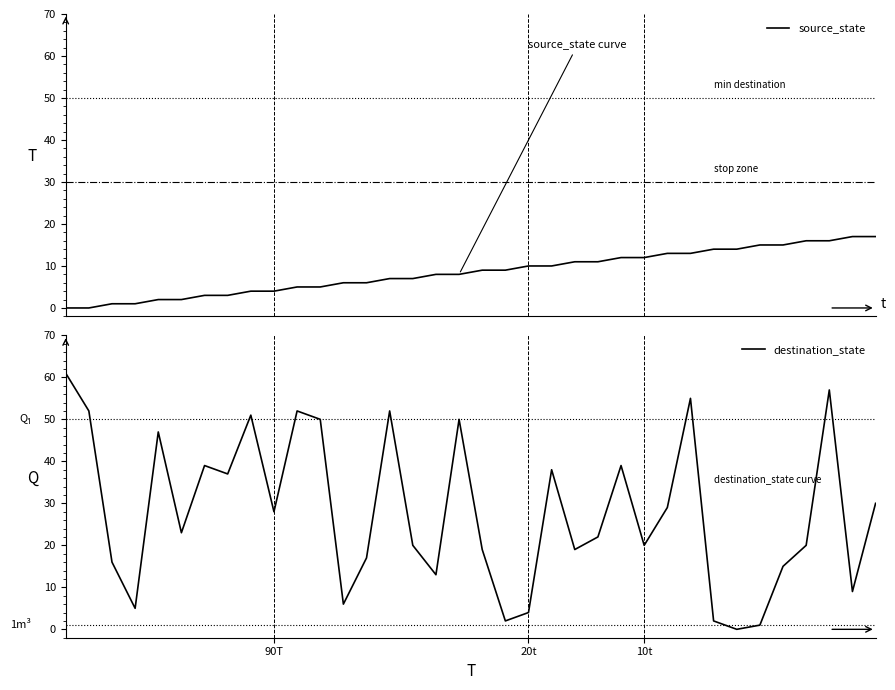

What value does the source_state series have at 22, to the nearest 5?

10